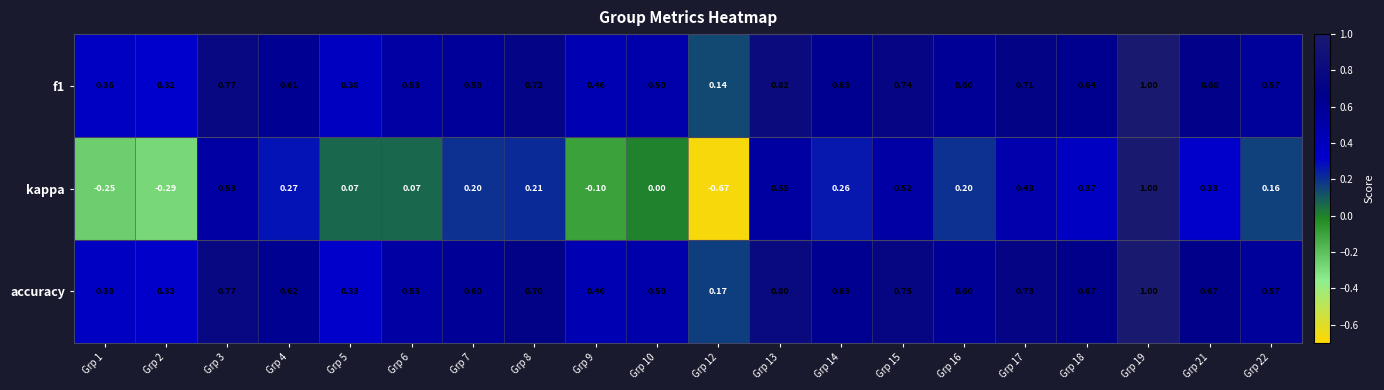

Is the value of f1 at Grp 1 greater than the value of kappa at Grp 15?

No